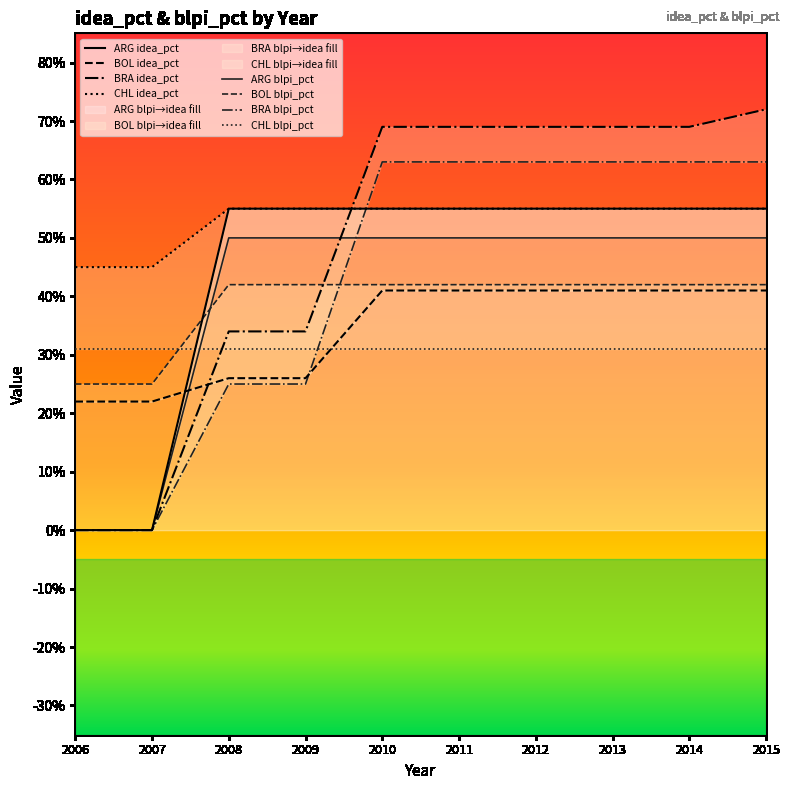

Where is idea_pct nearest to the value 0?

2006